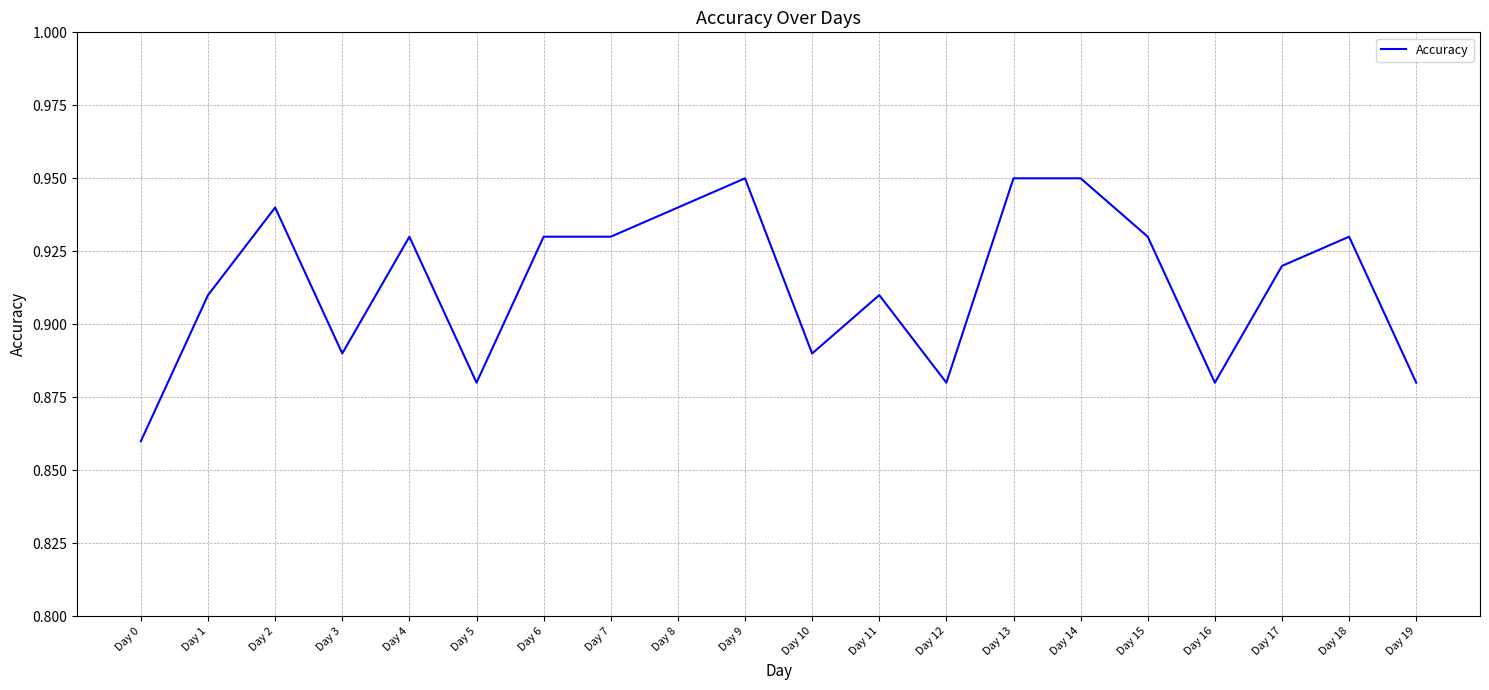

At which category does the chart reach its minimum across all series?

Day 0